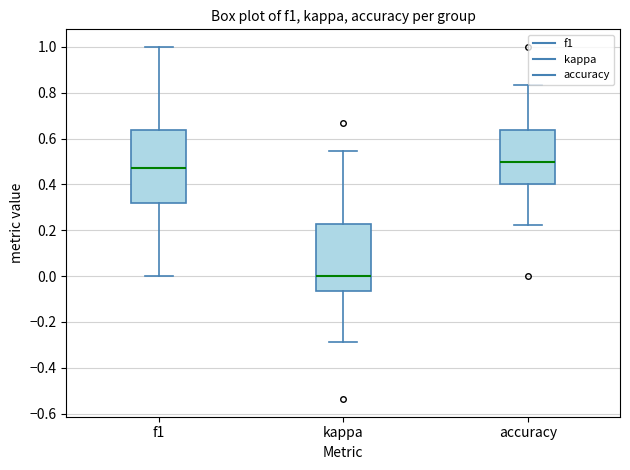

Where is the lower edge of the box for kappa on the y-axis? The values are not printed on the chart, so give them approximately, as read against the axis.

-0.06